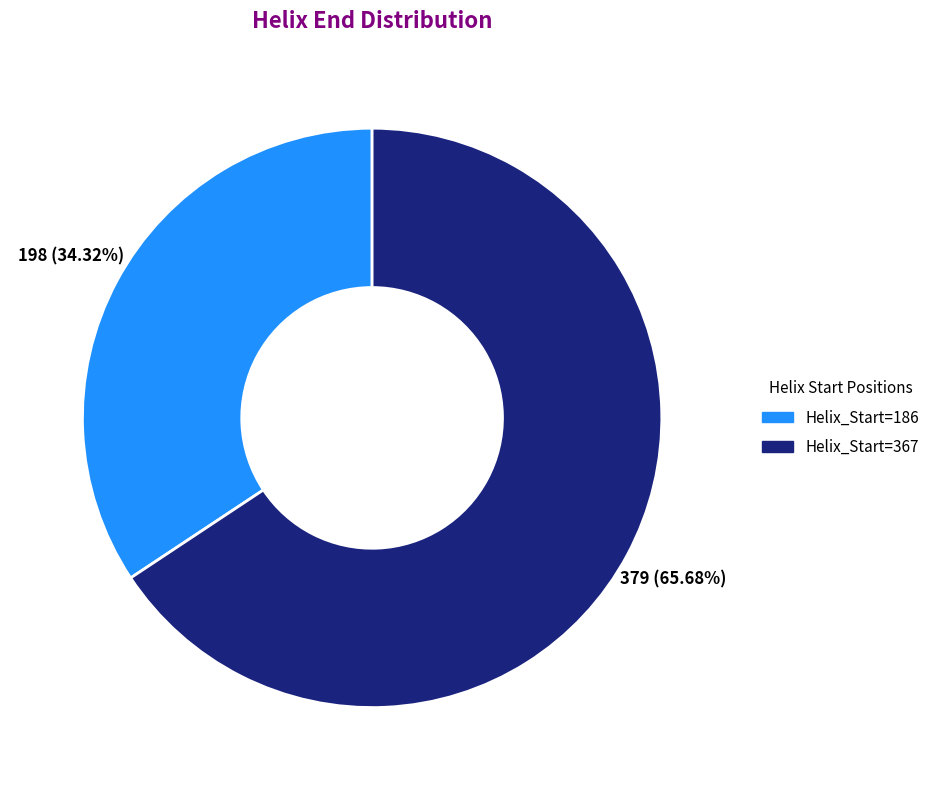

Which category has the smallest portion of the pie?

Helix_Start=186